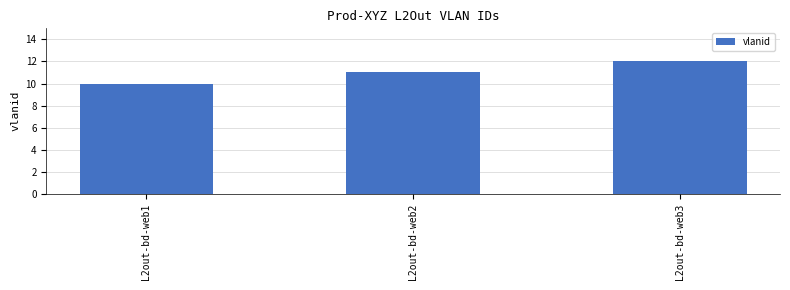

Between L2out-bd-web3 and L2out-bd-web2, which is larger?

L2out-bd-web3